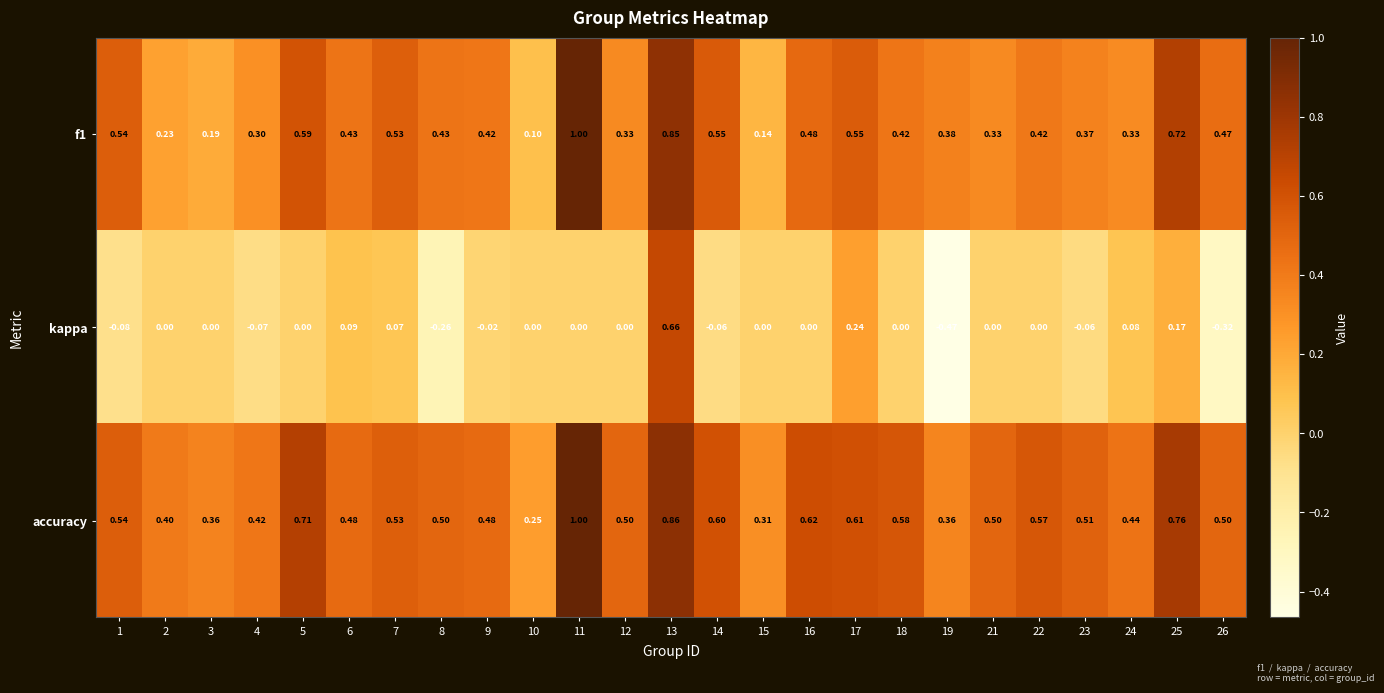

How many data points does each series have?

25